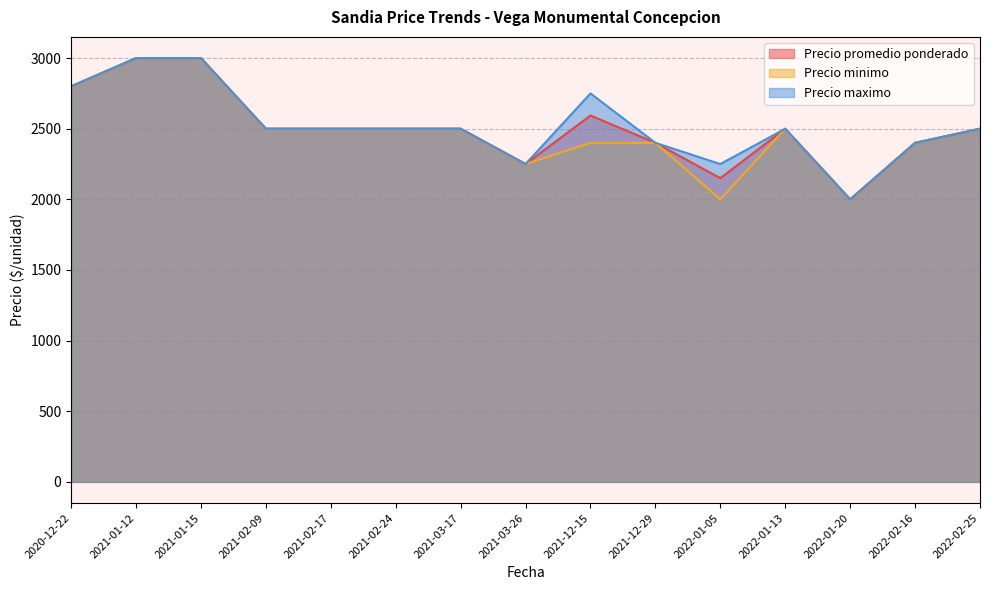

The value of Precio maximo at 2021-03-17 is 2500.0. True or false?

True